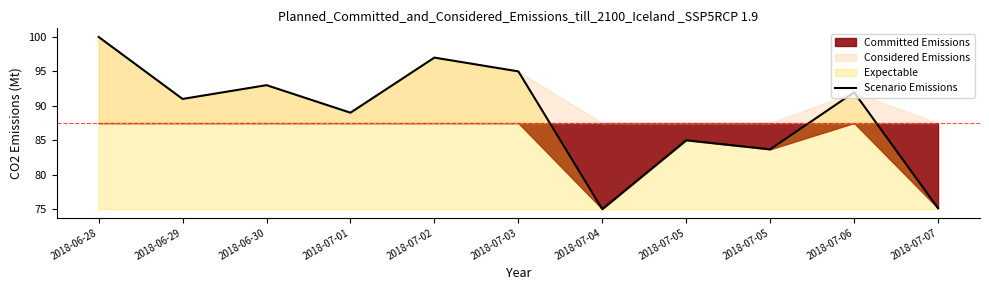

Which category has the highest value across all series?

2018-06-28